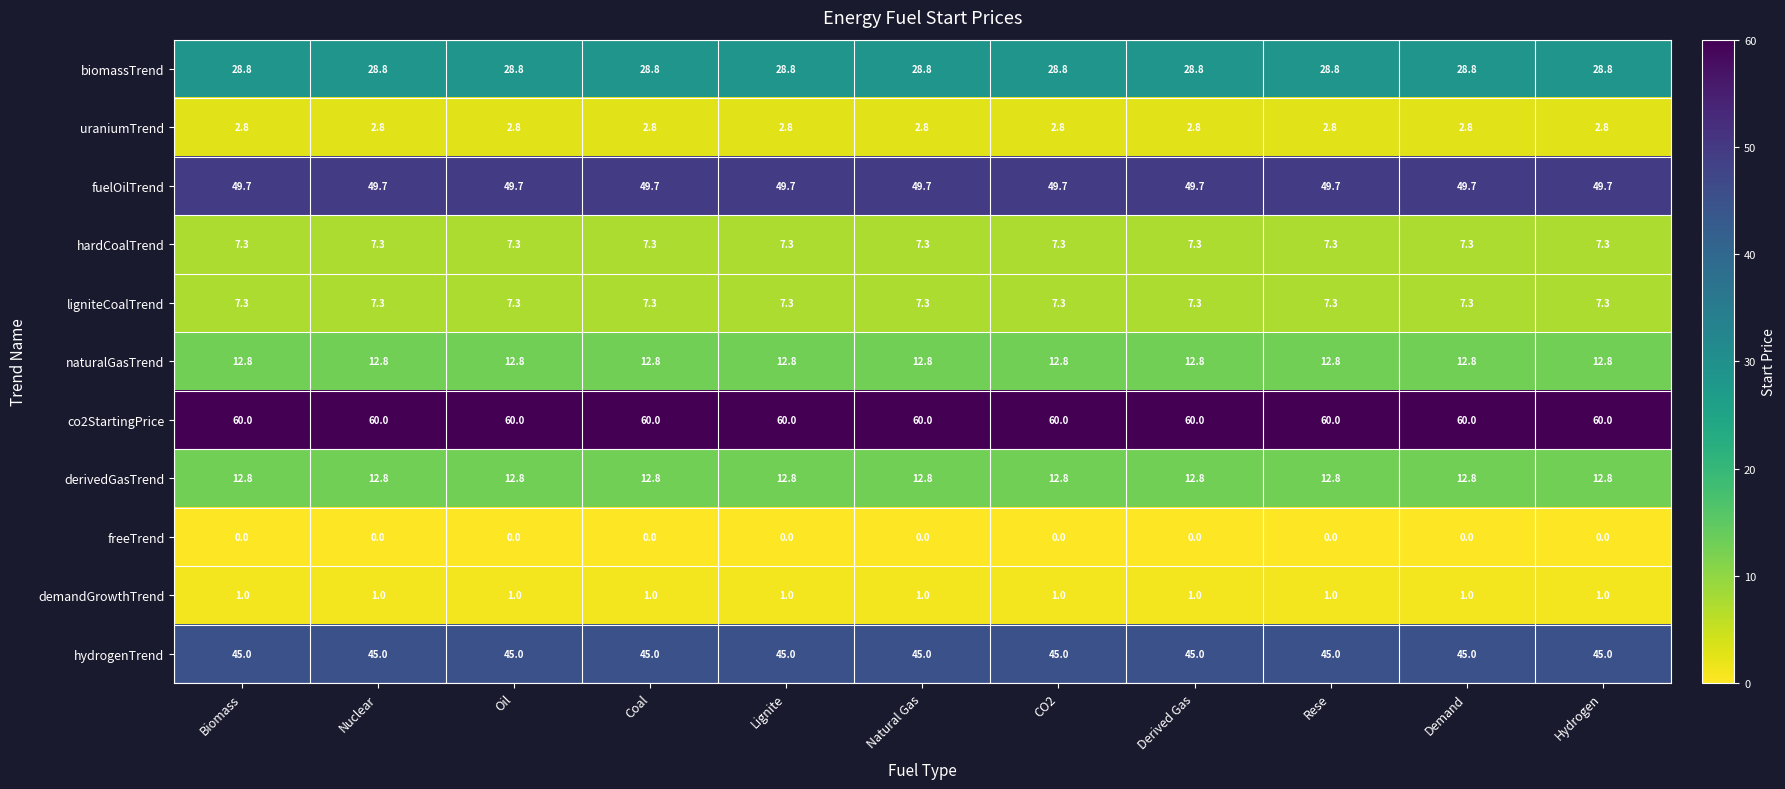

Is it true that derivedGasTrend equals 6.4 at Rese?

False